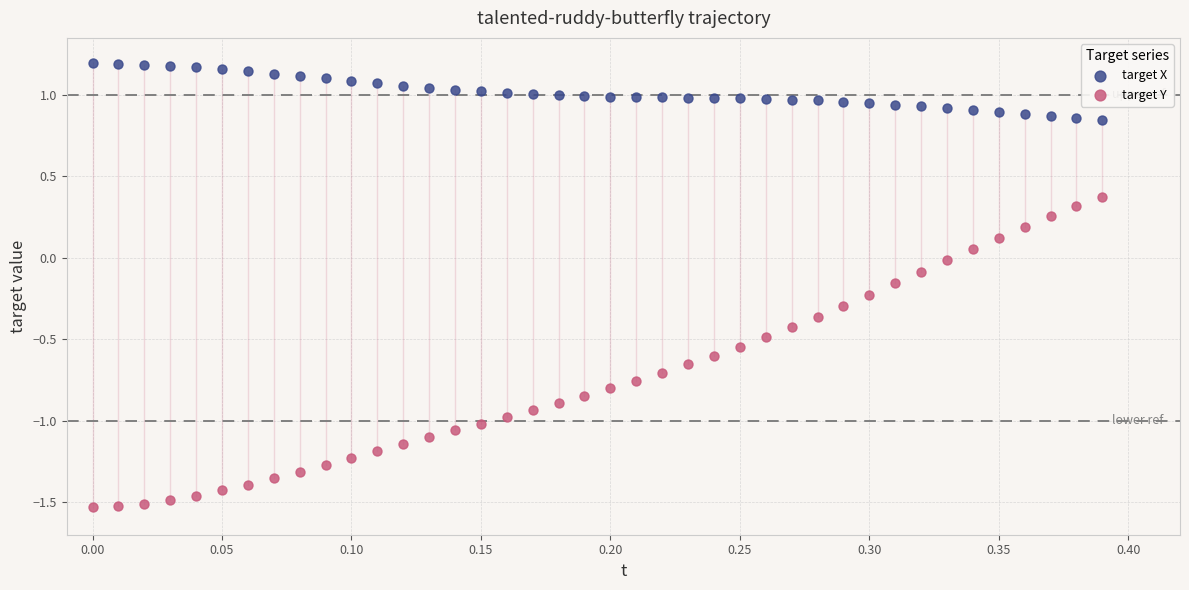

Which series contains the lowest Y value?

target Y